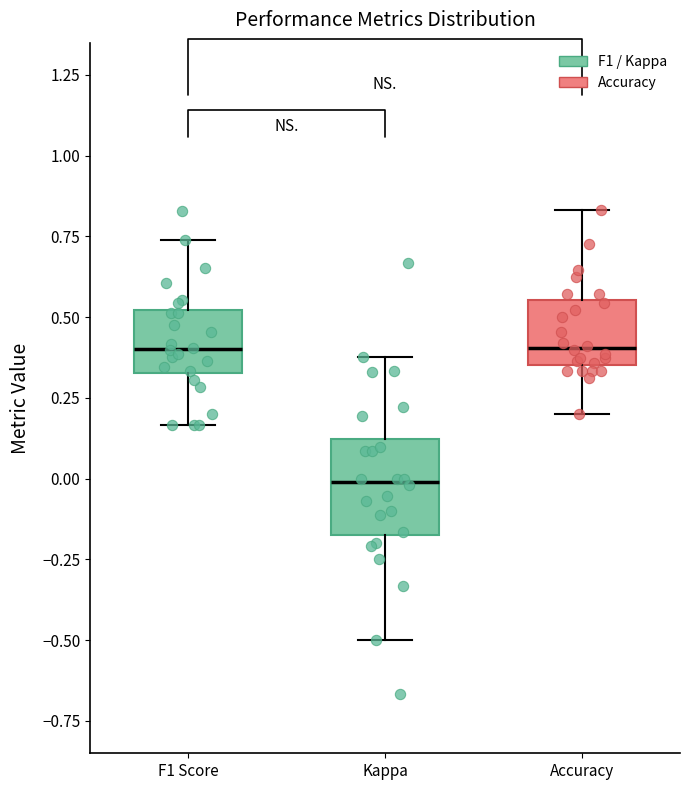

Where is the upper edge of the box for Accuracy on the y-axis? The values are not printed on the chart, so give them approximately, as read against the axis.

0.55